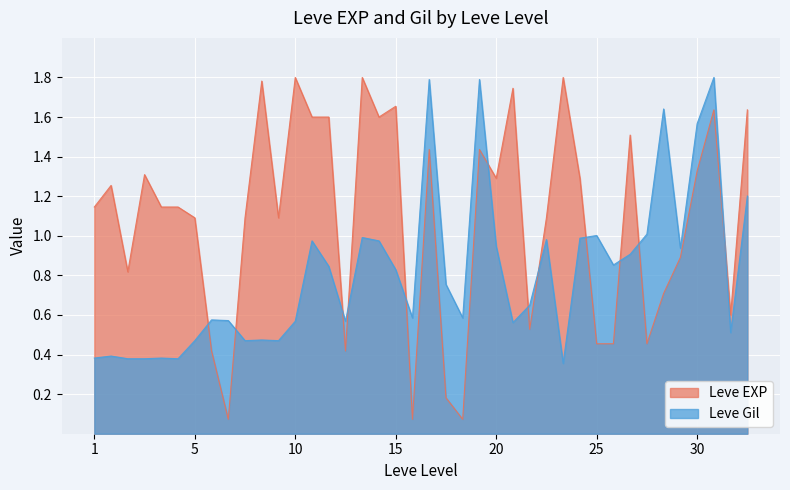

True or false: Leve Gil and Leve EXP intersect in this chart.

True